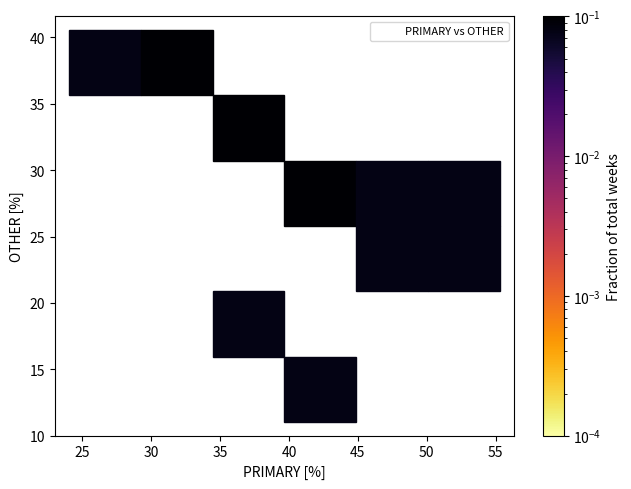

What is the range of Y values (max minus min)?

27.6